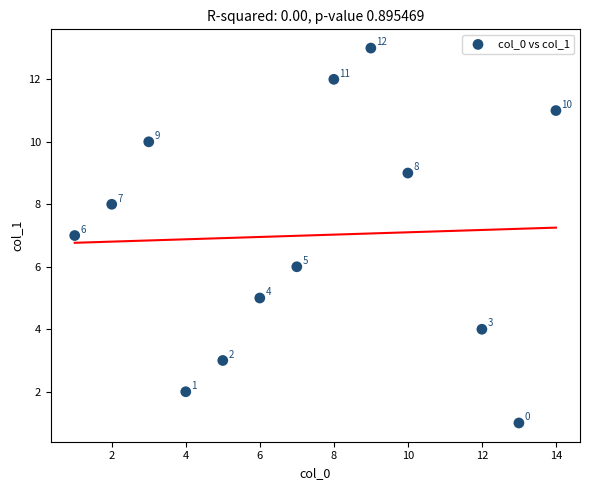

What Y value in the scatter plot is closest to 7?

7